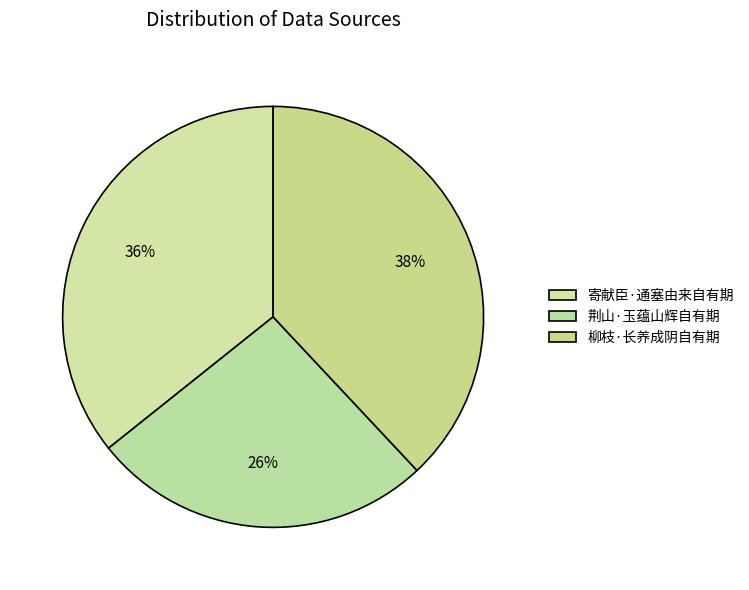

How many segments does this pie chart have?

3